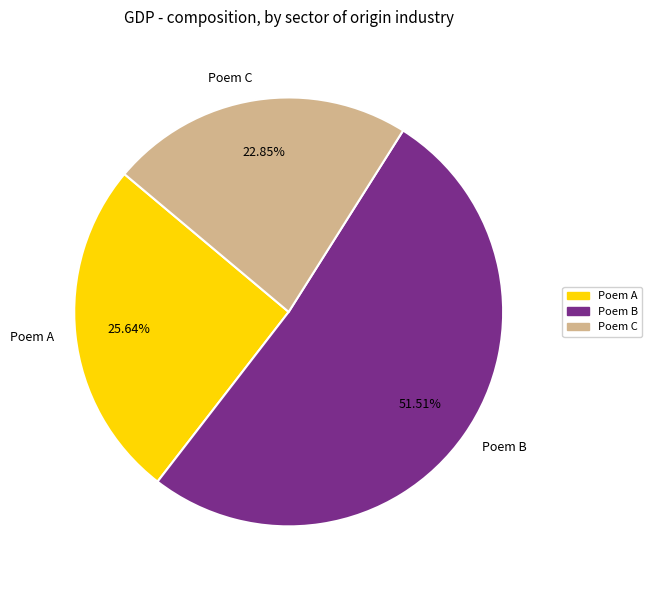

What is the ratio of the value at Poem A to the value at Poem C?

1.1